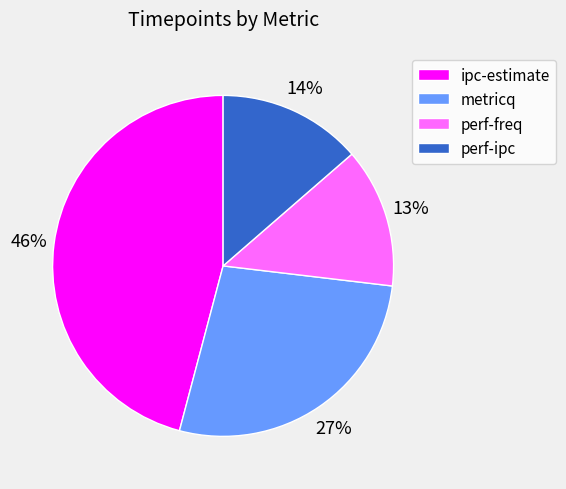

The ipc-estimate slice represents 46% of the pie. True or false?

True